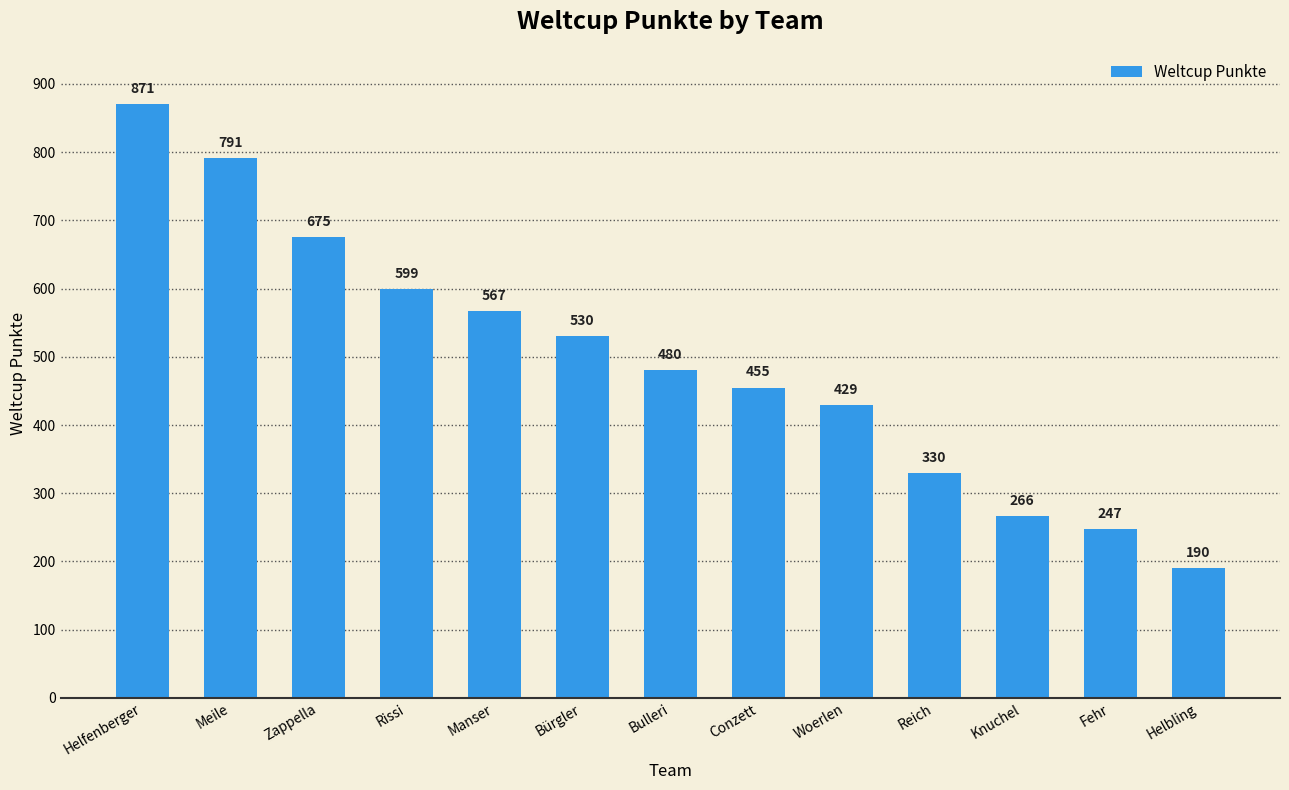

Reading left to right, extract all data points from this chart.

Helfenberger=871	Meile=791	Zappella=675	Rissi=599	Manser=567	Bürgler=530	Bulleri=480	Conzett=455	Woerlen=429	Reich=330	Knuchel=266	Fehr=247	Helbling=190